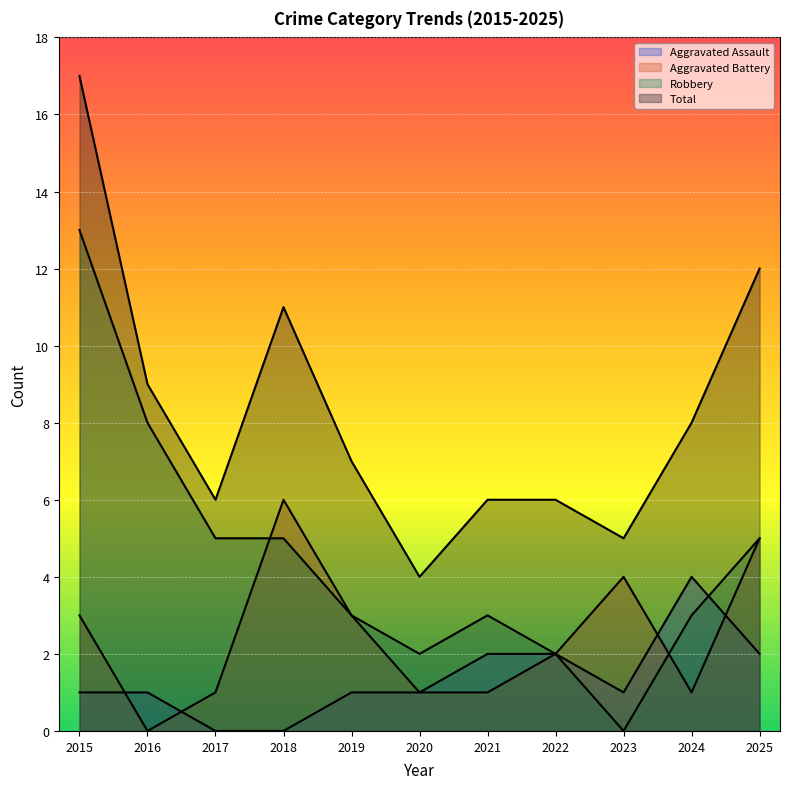

Reading left to right, transcribe all the data shown in this chart.

Aggravated Assault: 2015=1	2016=1	2017=0	2018=0	2019=1	2020=1	2021=2	2022=2	2023=1	2024=4	2025=2
Aggravated Battery: 2015=3	2016=0	2017=1	2018=6	2019=3	2020=1	2021=1	2022=2	2023=4	2024=1	2025=5
Robbery: 2015=13	2016=8	2017=5	2018=5	2019=3	2020=2	2021=3	2022=2	2023=0	2024=3	2025=5
Total: 2015=17	2016=9	2017=6	2018=11	2019=7	2020=4	2021=6	2022=6	2023=5	2024=8	2025=12